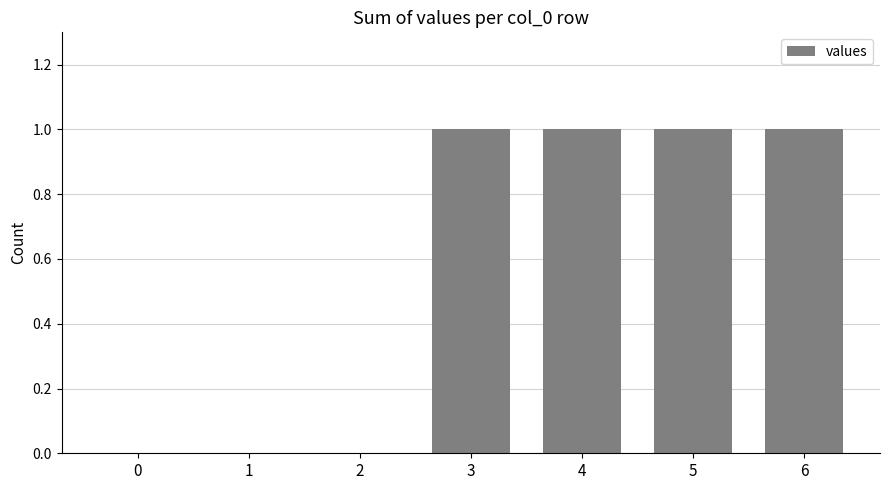

What is the sum of all values?

4